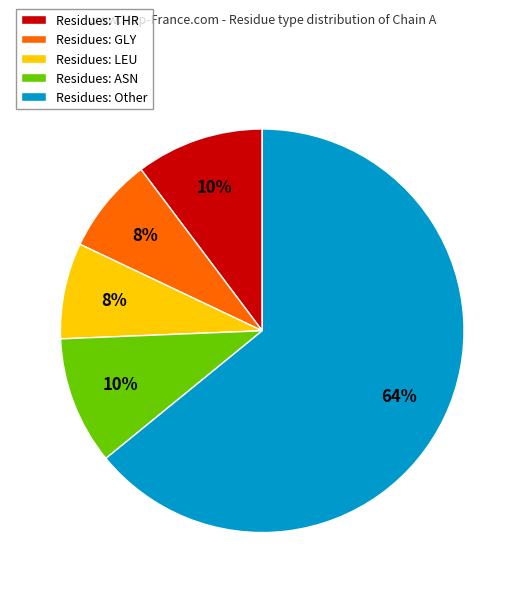

Which category has the biggest portion of the pie?

Residues: Other